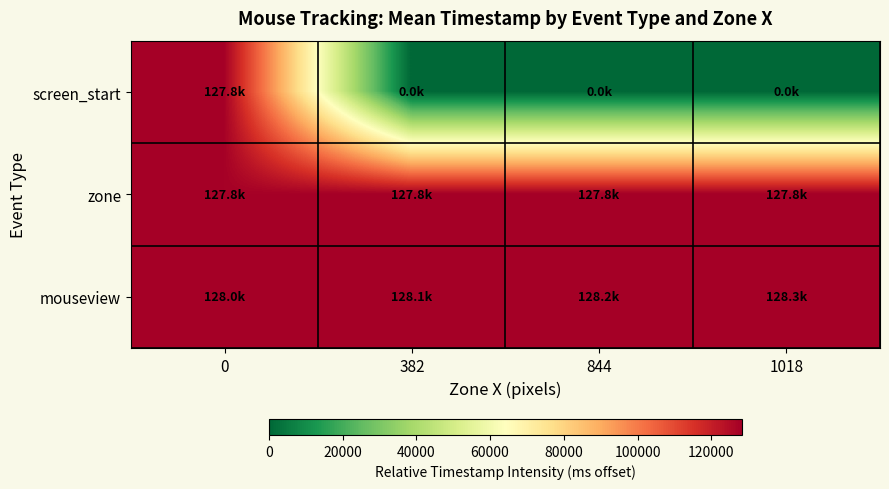

What is the spread (max minus min) of values at 0?

175.3